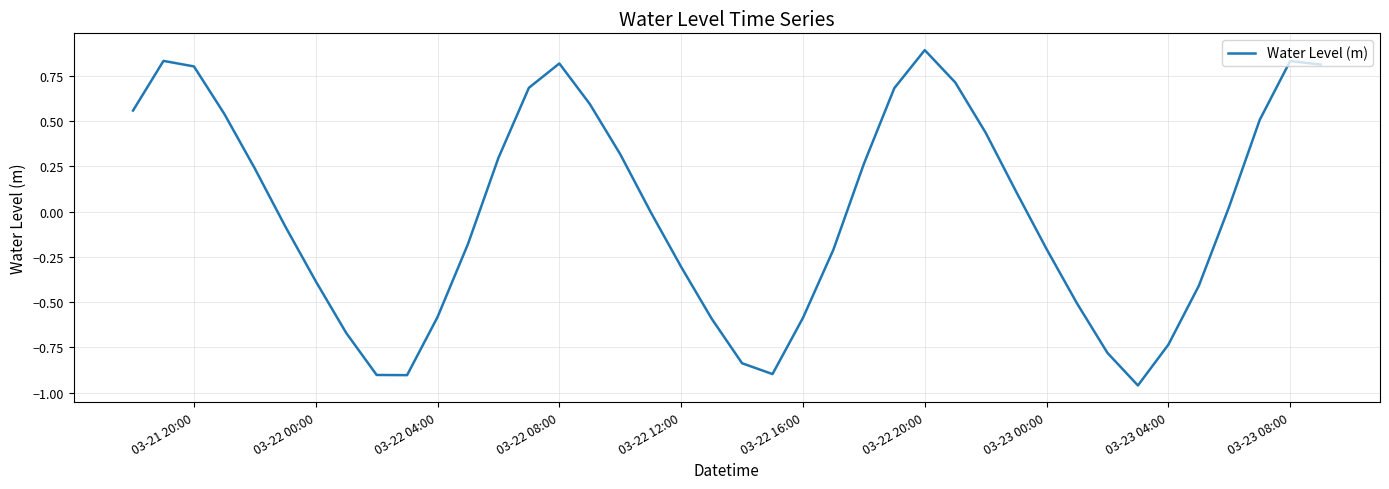

How many series are shown in this chart?

1